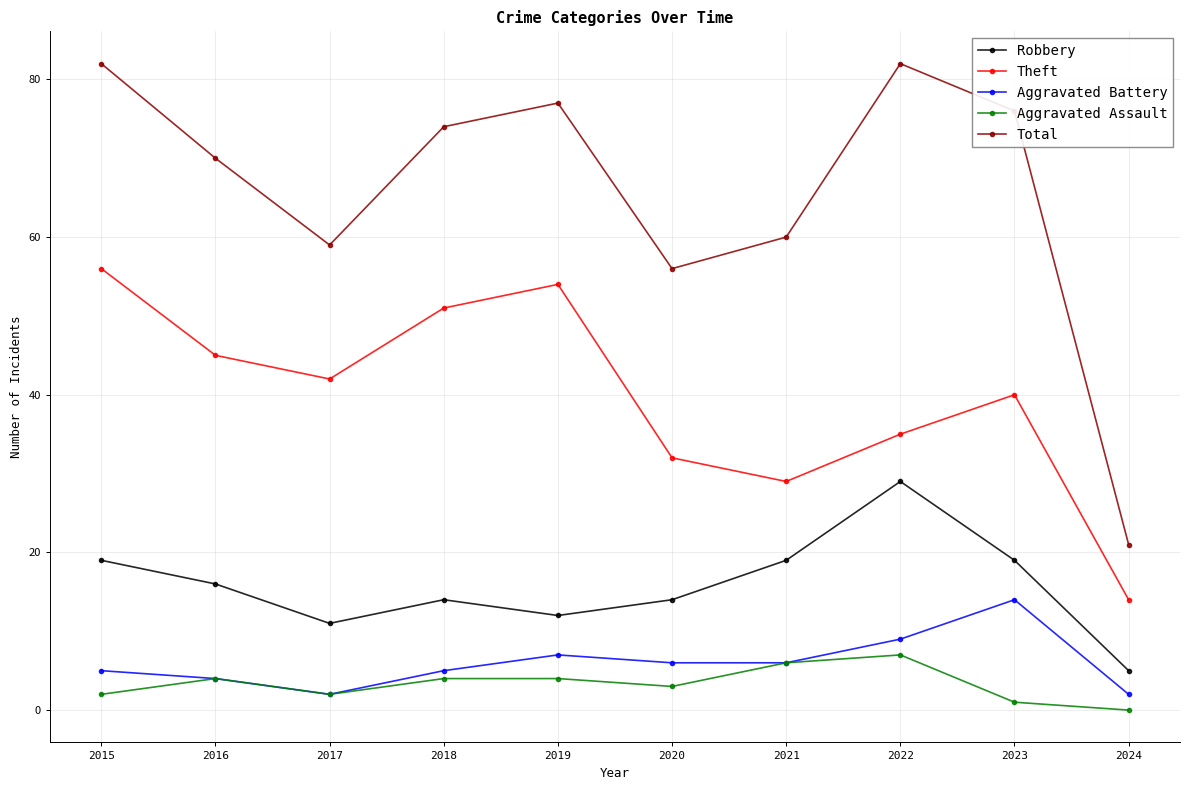

List the labels in order of Theft value, smallest first.

2024, 2021, 2020, 2022, 2023, 2017, 2016, 2018, 2019, 2015